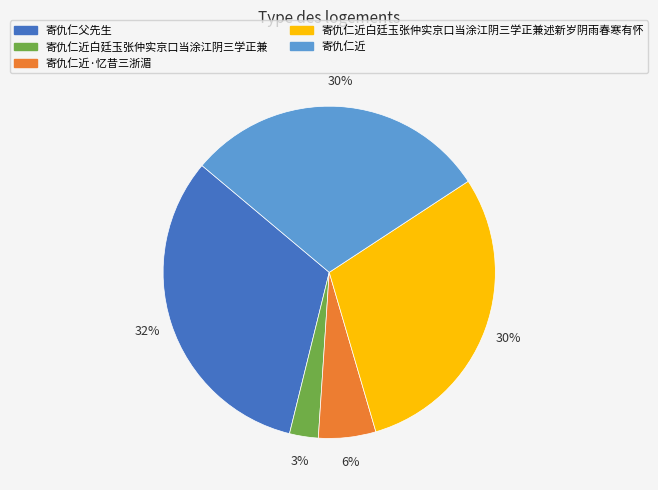

Is there a majority slice in this chart?

No